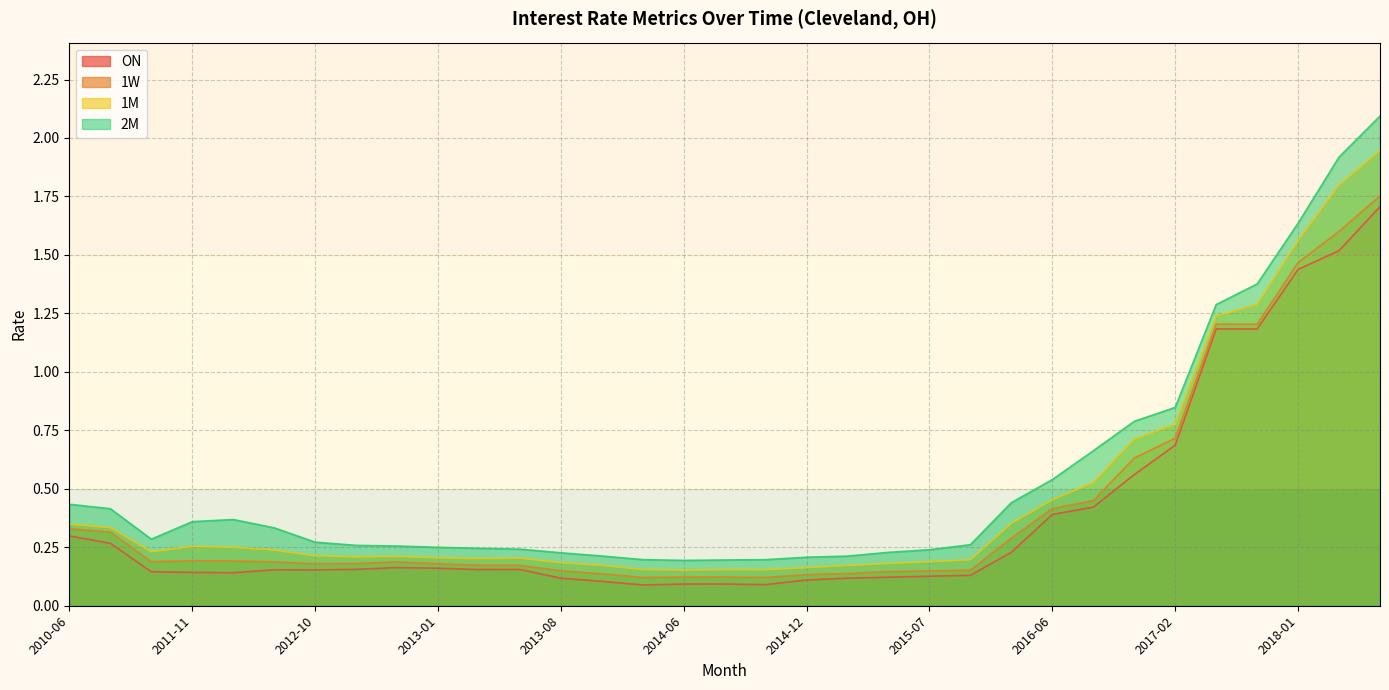

At which category does 1M reach its first local valley?

2011-09